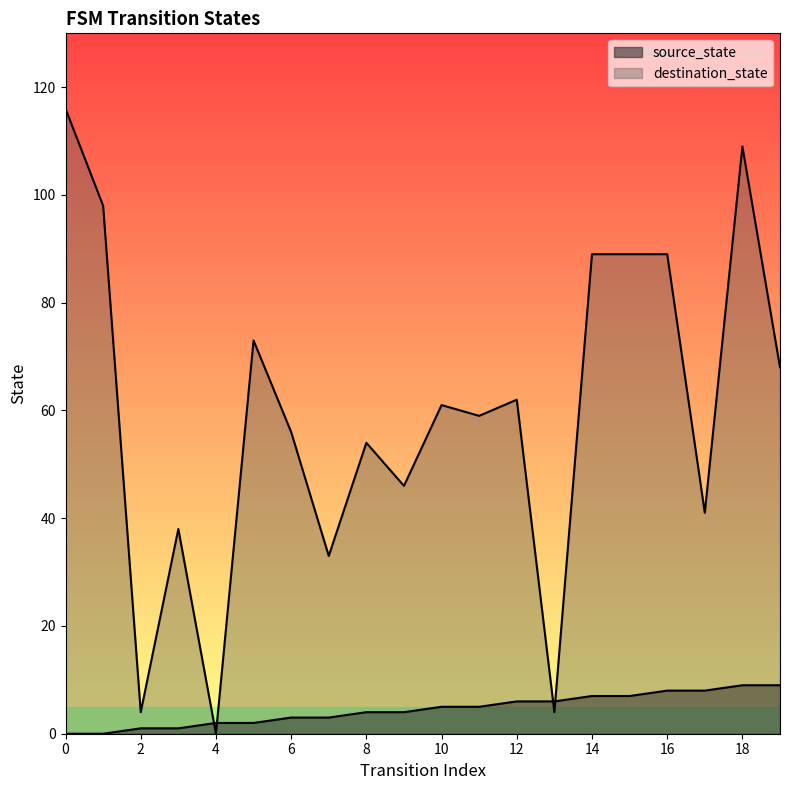

Reading right to left, list all the values displayed in this chart.

source_state: 19=9	18=9	17=8	16=8	15=7	14=7	13=6	12=6	11=5	10=5	9=4	8=4	7=3	6=3	5=2	4=2	3=1	2=1	1=0	0=0
destination_state: 19=68	18=109	17=41	16=89	15=89	14=89	13=4	12=62	11=59	10=61	9=46	8=54	7=33	6=56	5=73	4=0	3=38	2=4	1=98	0=116